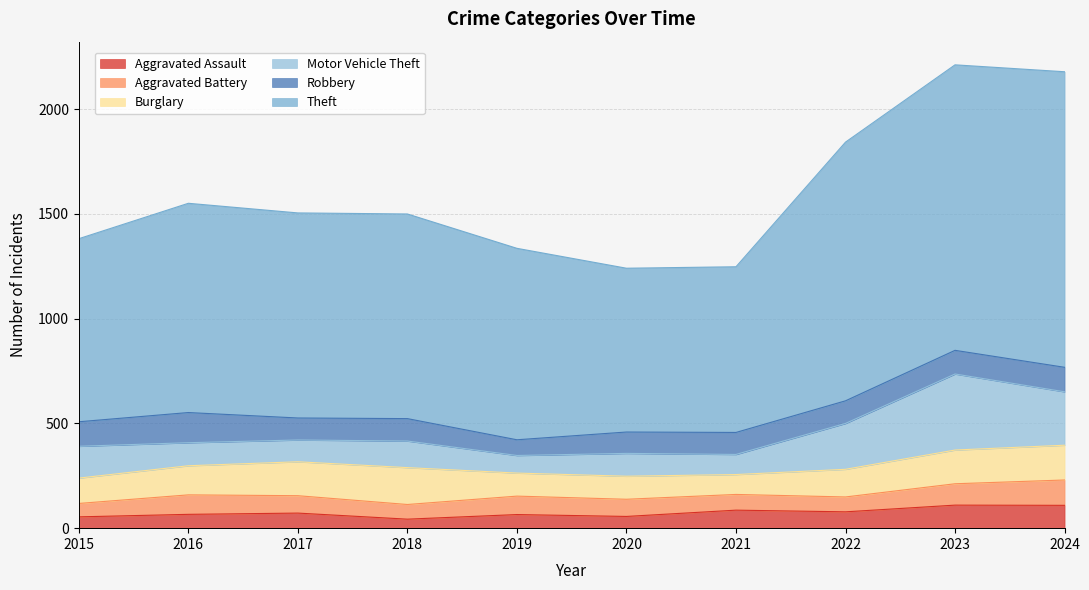

How many values in the Aggravated Battery series exceed 83?

4